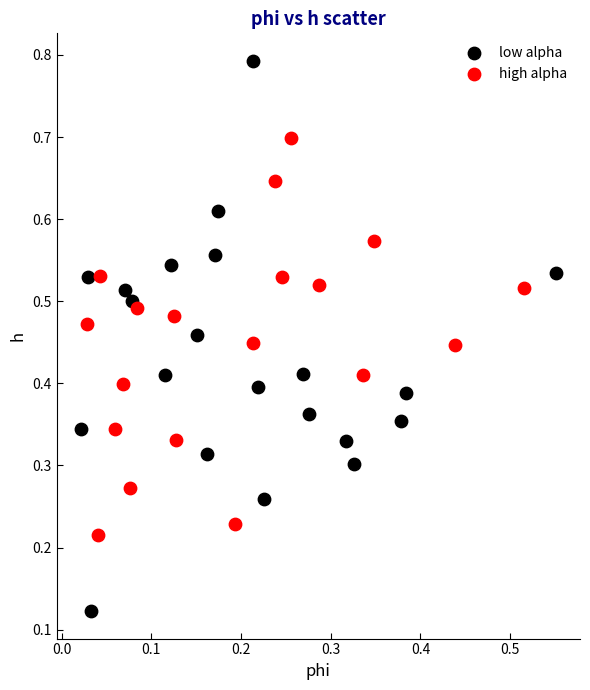

Which series contains the highest Y value?

low alpha